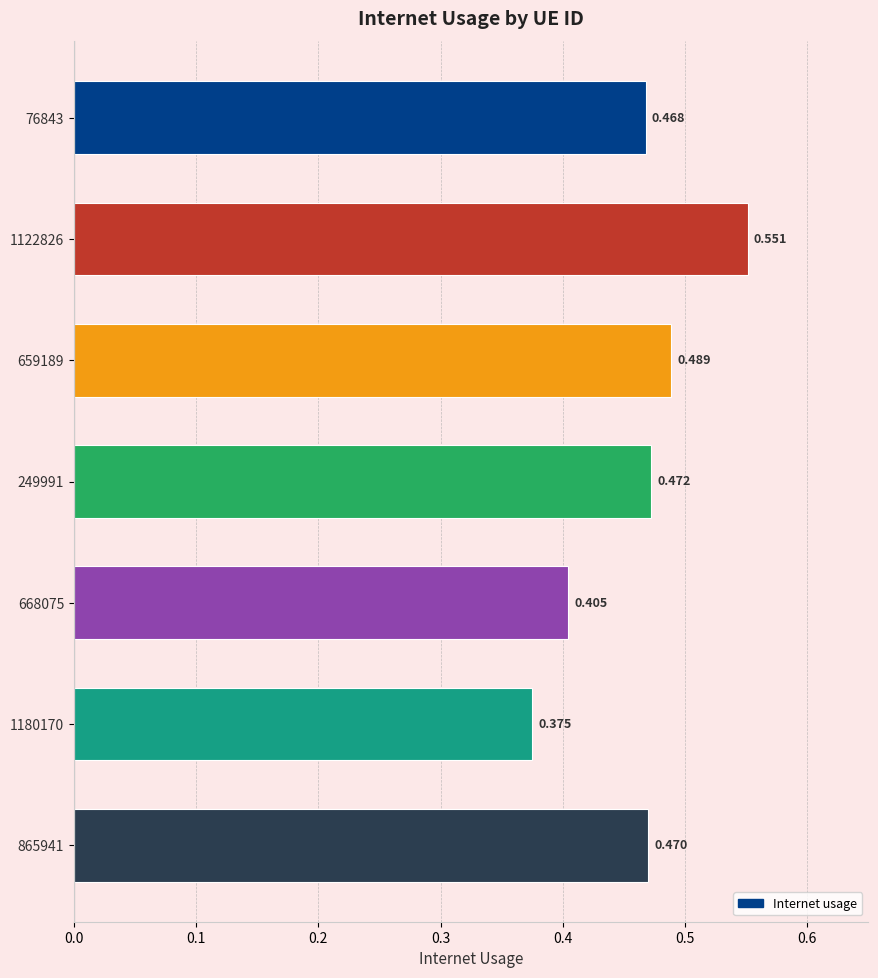

Where is the data nearest to the value 0?

1180170